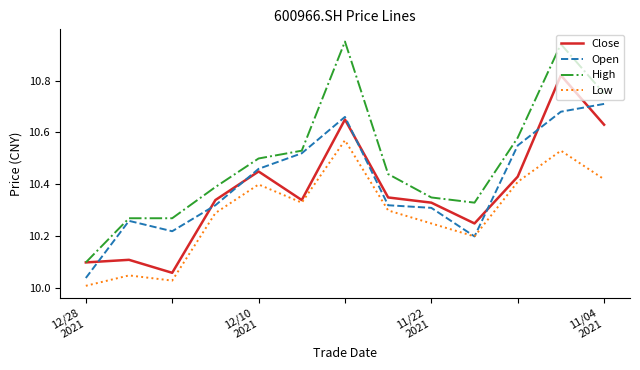

Which series has the largest total across all categories?

High